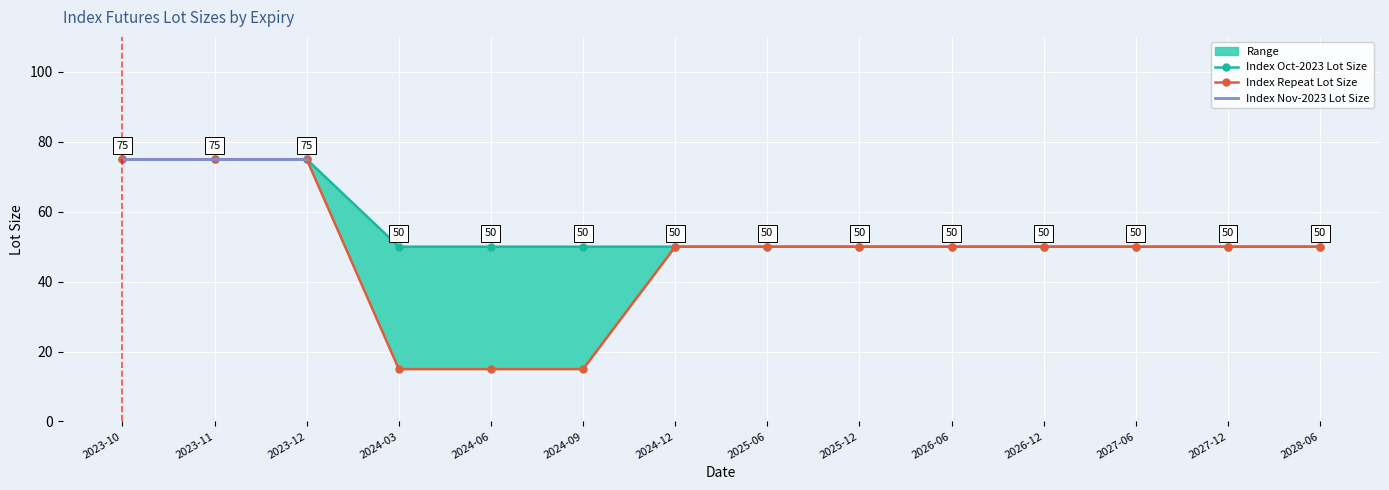

Is the value of Index Oct-2023 Lot Size at 2024-06 greater than the value of Index Repeat Lot Size at 2027-12?

No